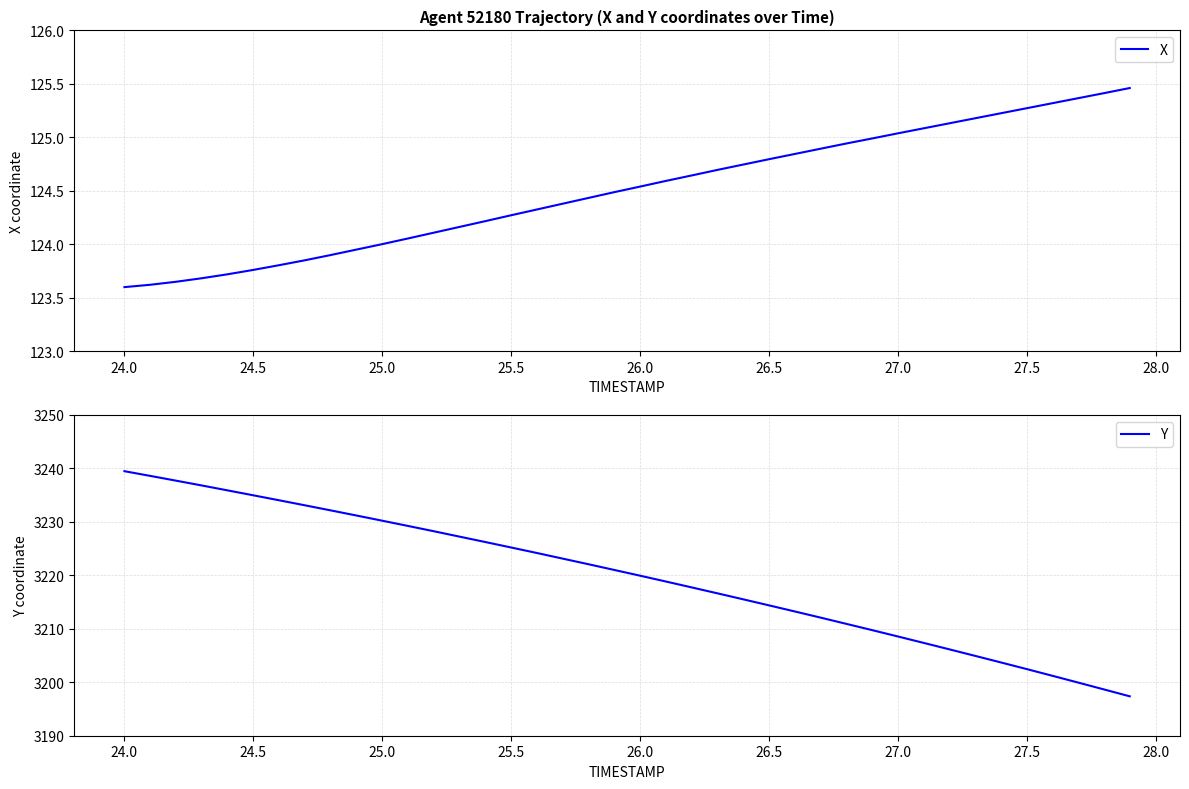

Does the chart have visible grid lines?

Yes